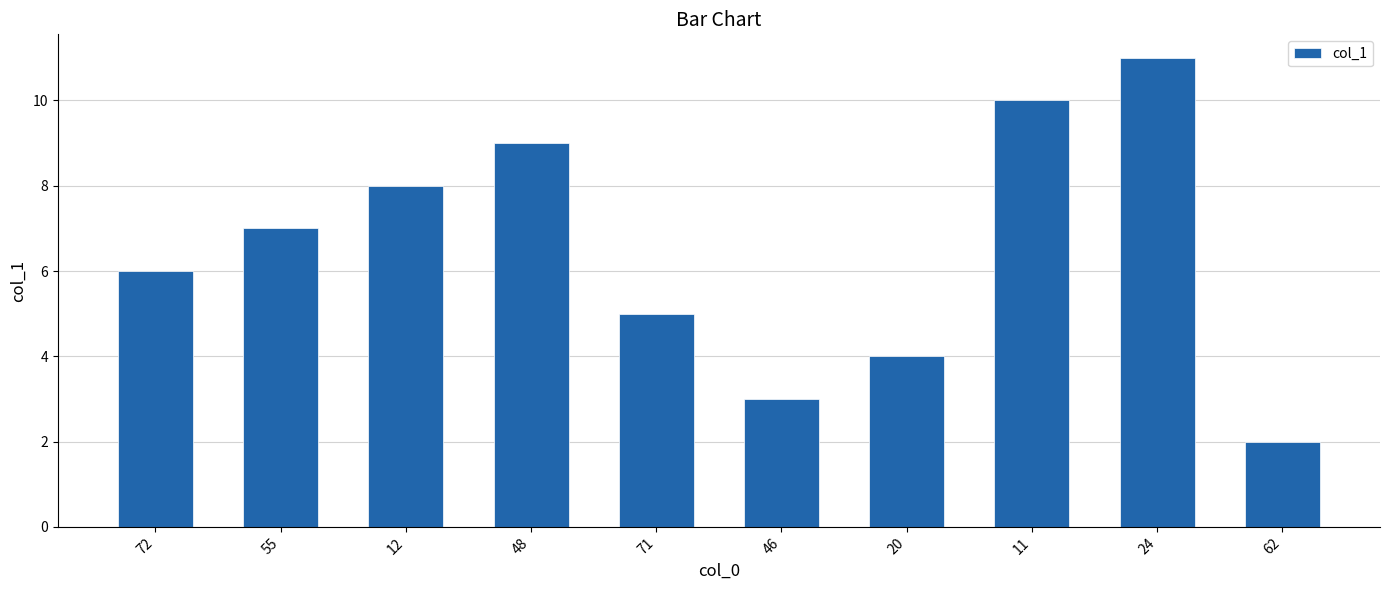

What is the label of the 5th bar from the left?

71